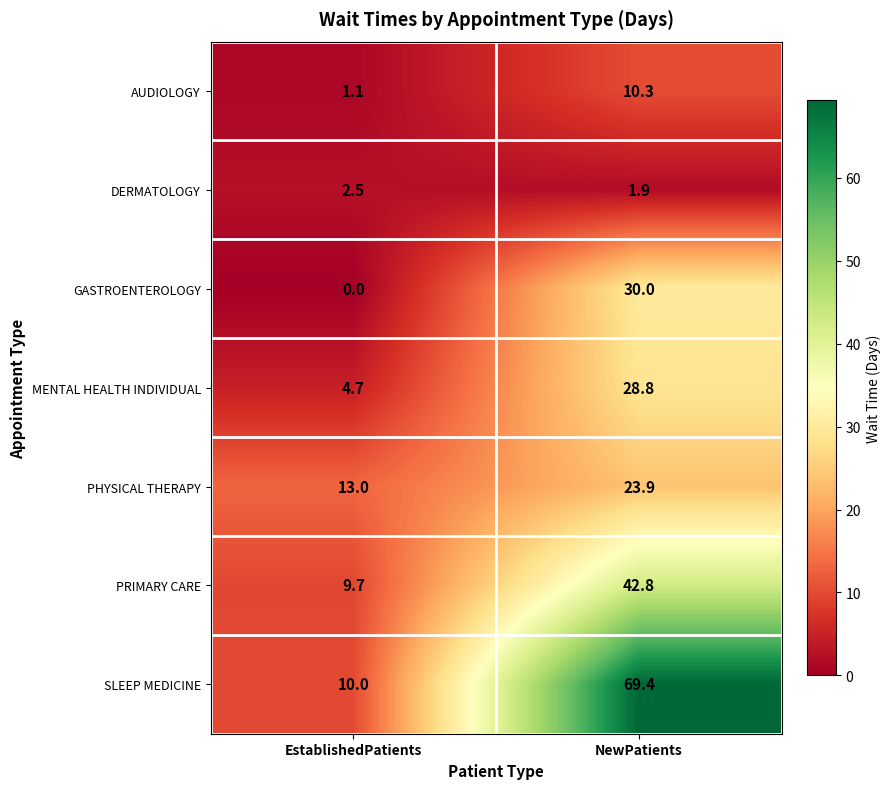

At which category does the chart reach its peak across all series?

NewPatients